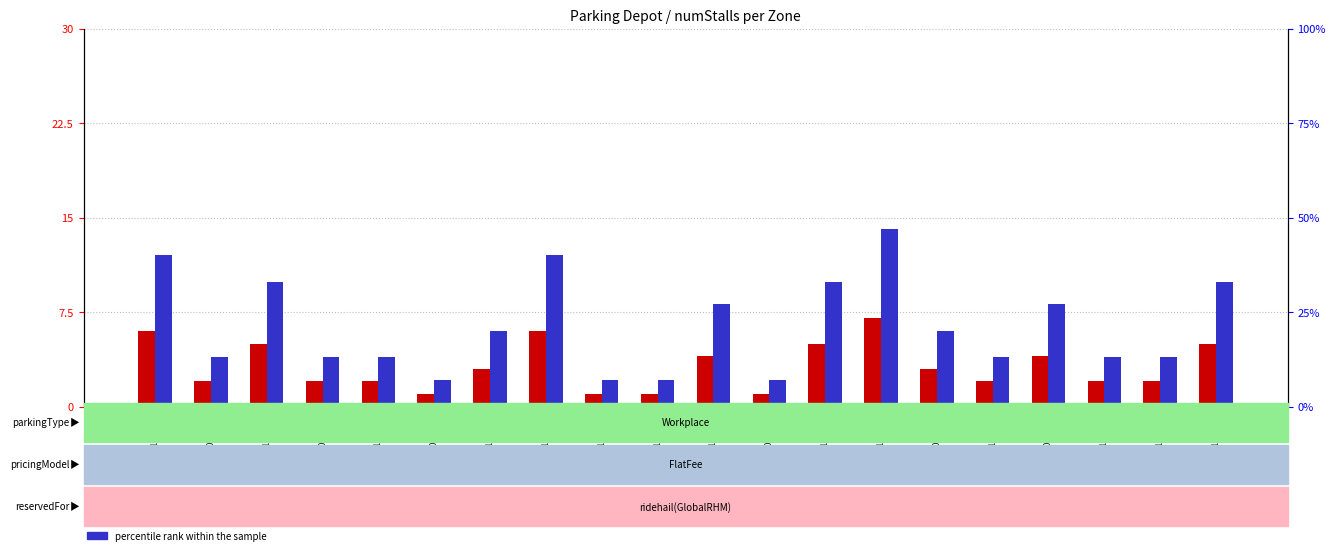

Which label corresponds to the smallest value in the chart?

depot-1039-126